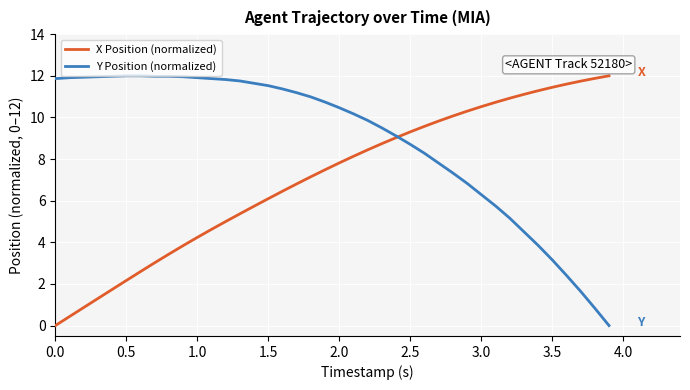

List the series in order of their overall mean, lowest first.

X Position (normalized), Y Position (normalized)